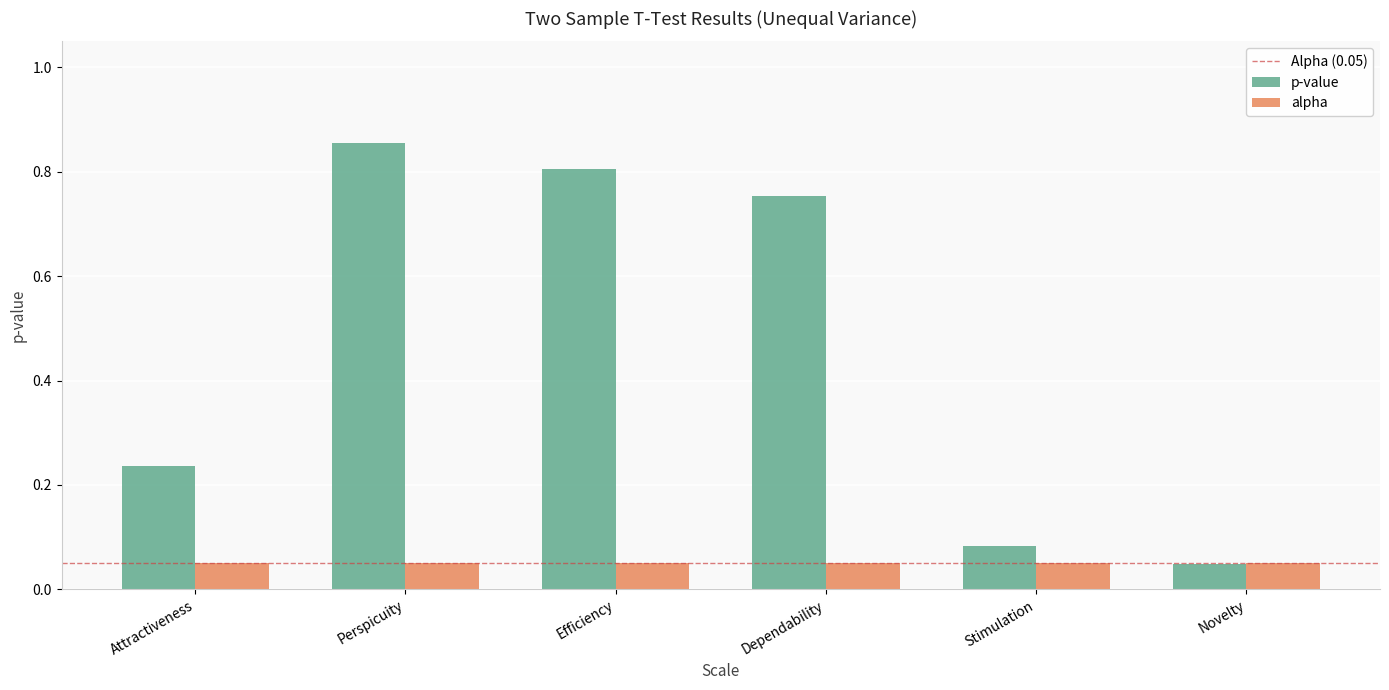

What is the difference between the second highest and second lowest values in the p-value series?

0.7